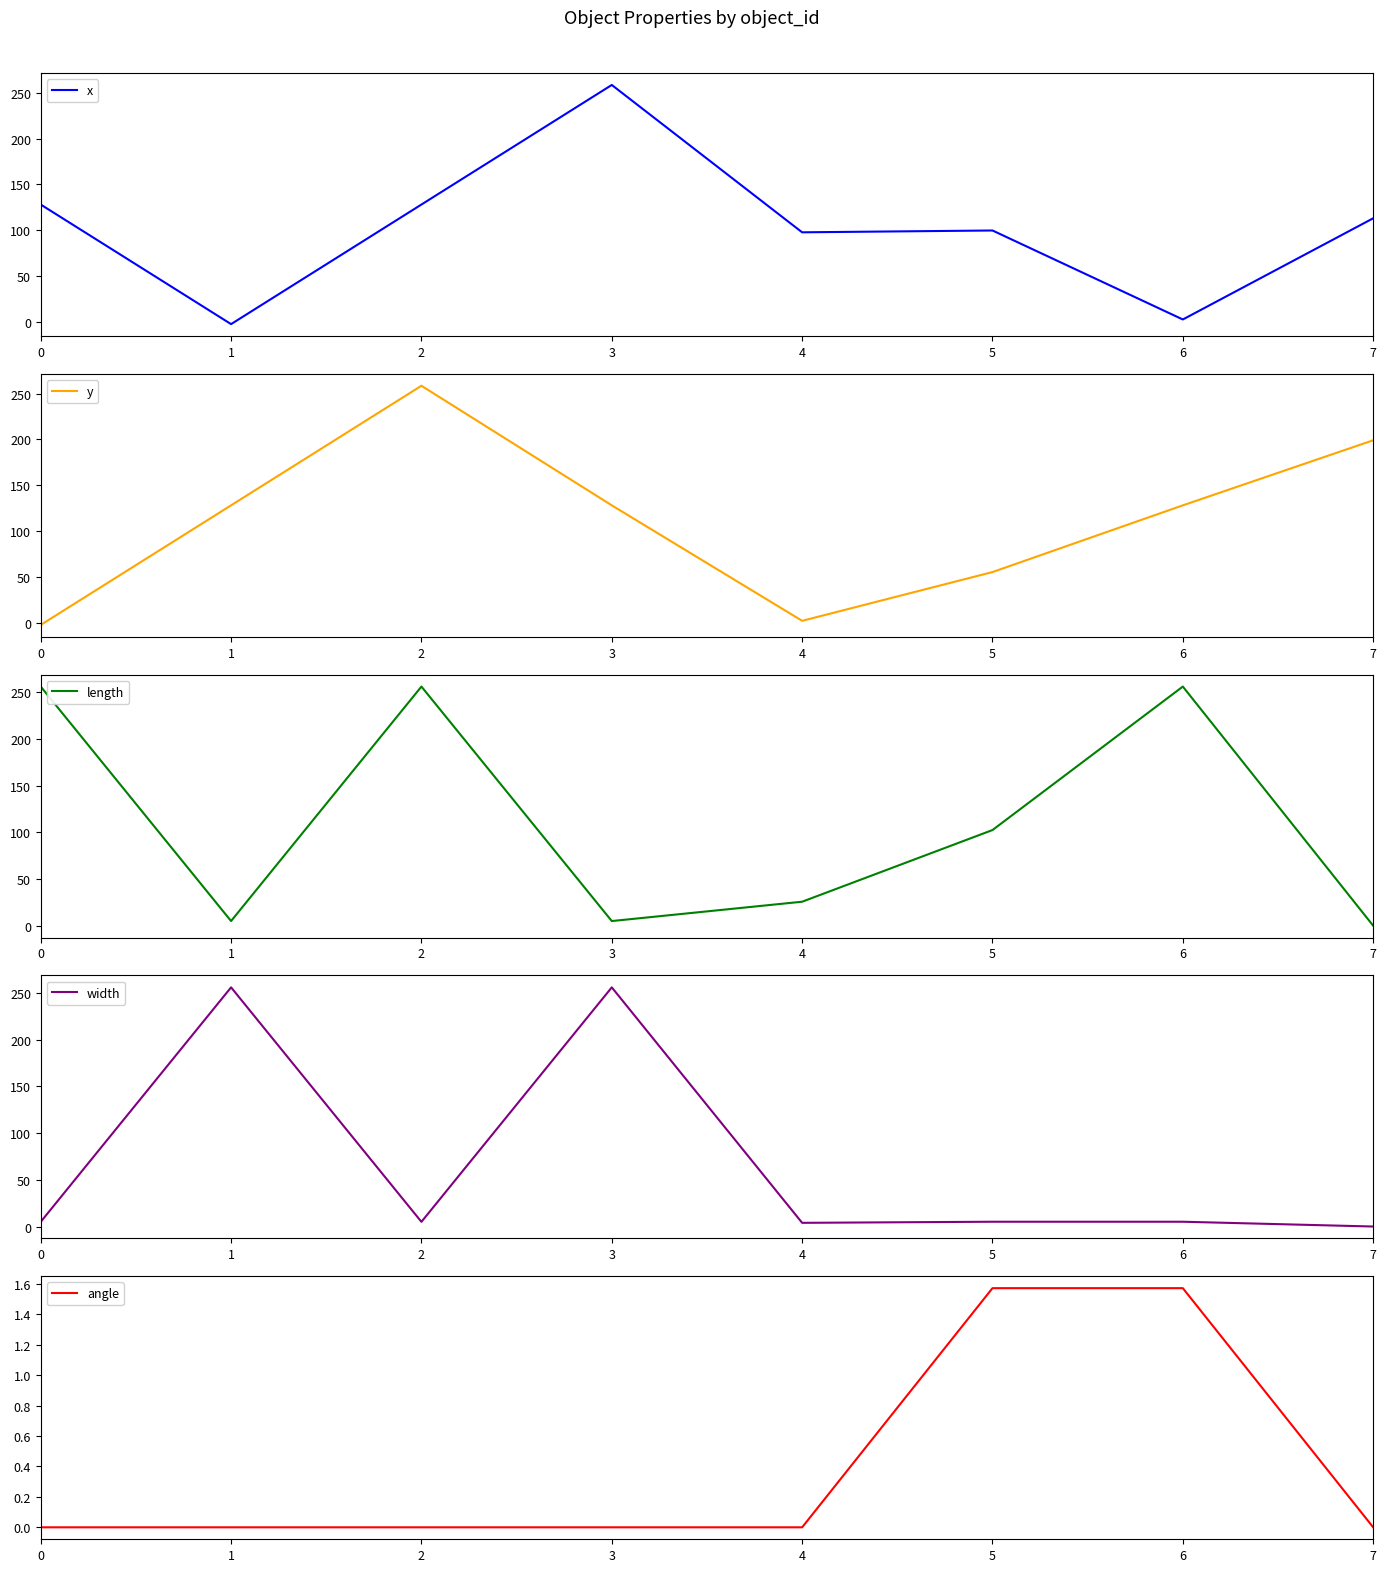

Rank the categories by length value from lowest to highest.

7, 1, 3, 4, 5, 0, 2, 6